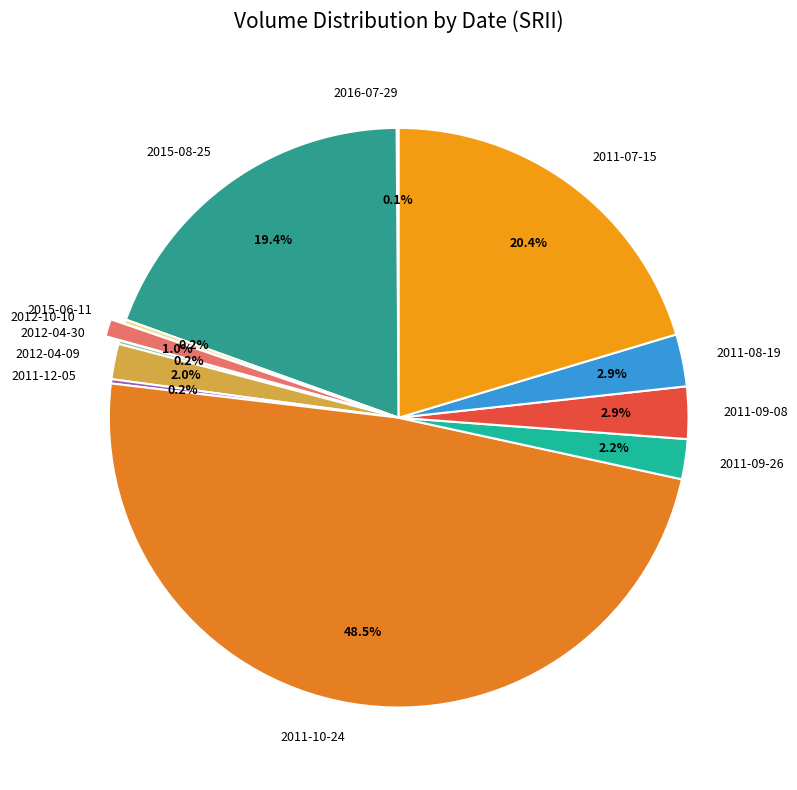

What is the largest slice in the pie chart?

2011-10-24